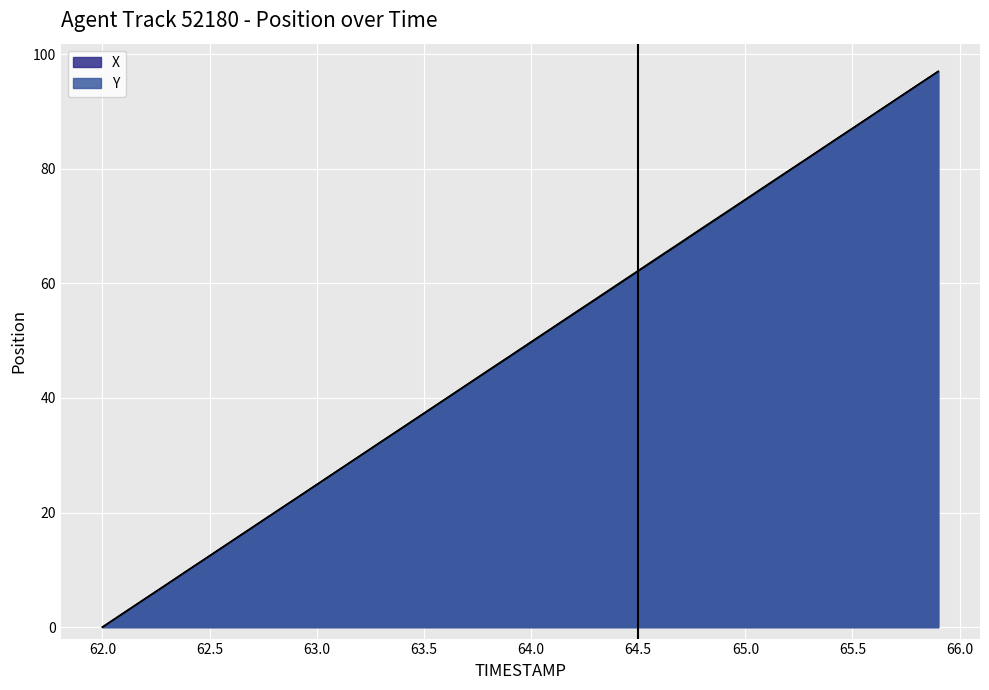

What value does the Y series have at 65.4?

84.6